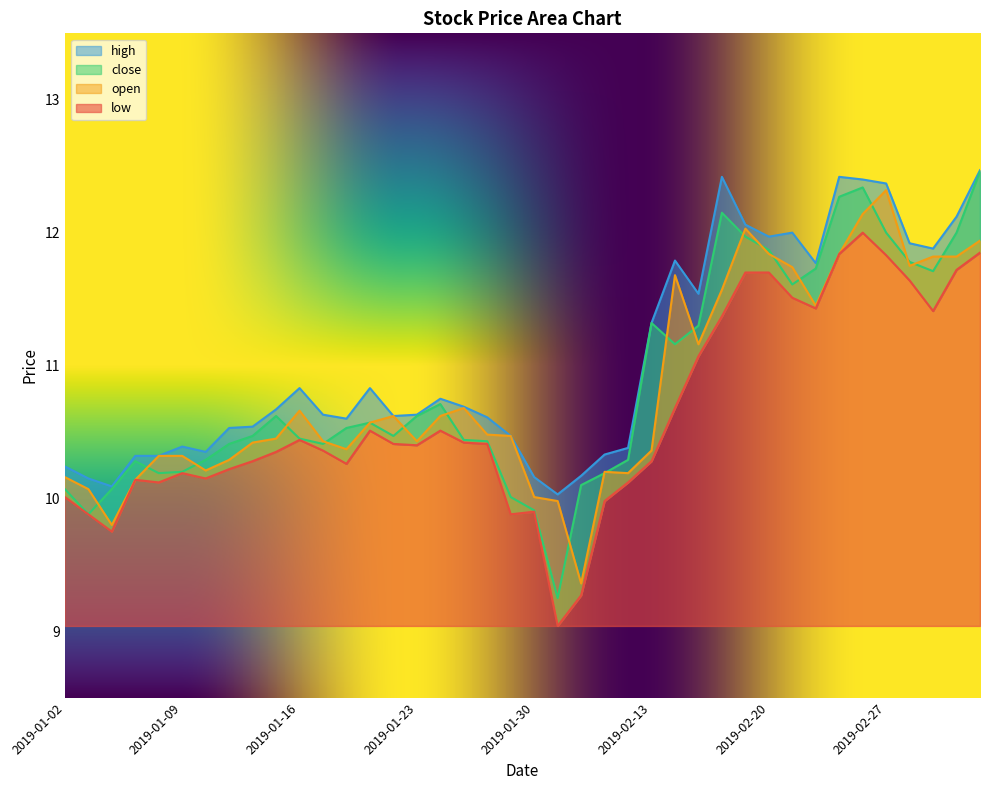

Rank the categories by low value from lowest to highest.

2019-01-31, 2019-02-01, 2019-01-04, 2019-01-03, 2019-01-29, 2019-01-30, 2019-02-11, 2019-01-02, 2019-01-08, 2019-02-12, 2019-01-07, 2019-01-10, 2019-01-09, 2019-01-11, 2019-01-18, 2019-01-14, 2019-02-13, 2019-01-15, 2019-01-17, 2019-01-23, 2019-01-22, 2019-01-28, 2019-01-25, 2019-01-16, 2019-01-21, 2019-01-24, 2019-02-14, 2019-02-15, 2019-02-18, 2019-03-01, 2019-02-22, 2019-02-21, 2019-02-28, 2019-02-19, 2019-02-20, 2019-03-04, 2019-02-27, 2019-02-25, 2019-03-05, 2019-02-26